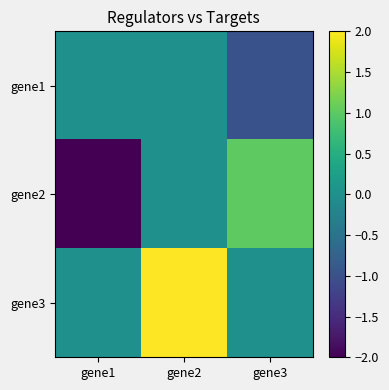

At which category does the chart reach its peak across all series?

gene2